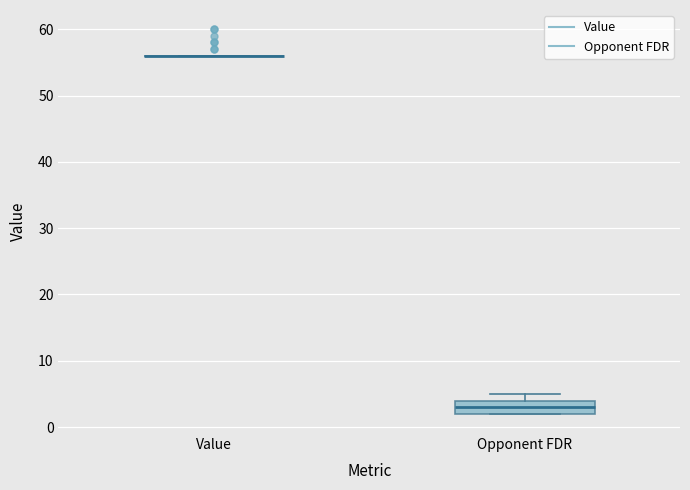

Reading left to right, read every box against the y-axis: the position of its median line, the range the box covers, and the ends of its whiskers. The values are not printed on the chart, so give them approximately, as read against the axis.

Value: box collapsed to a line at 56, whiskers 56 to 56
Opponent FDR: median 3, box 2 to 4, whiskers 2 to 5